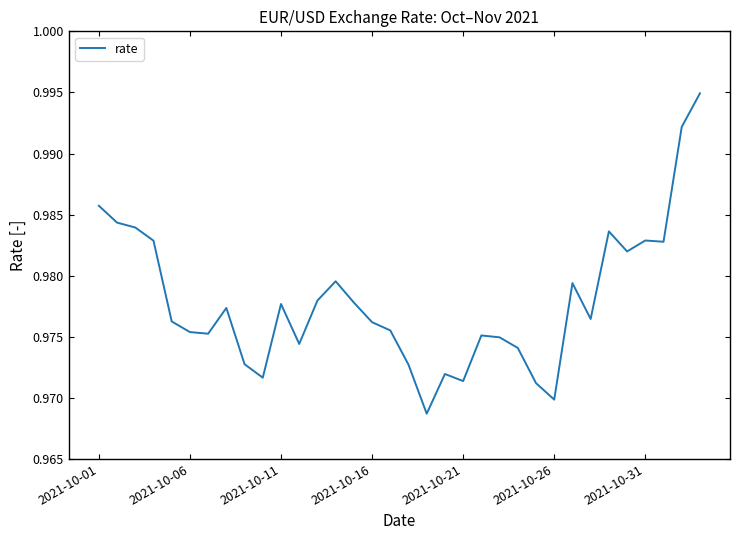

Reading right to left, extract all data points from this chart.

1.0	1.0	1.0	1.0	1.0	1.0	1.0	1.0	1.0	1.0	1.0	1.0	1.0	1.0	1.0	1.0	1.0	1.0	1.0	1.0	1.0	1.0	1.0	1.0	1.0	1.0	1.0	1.0	1.0	1.0	1.0	1.0	1.0	1.0